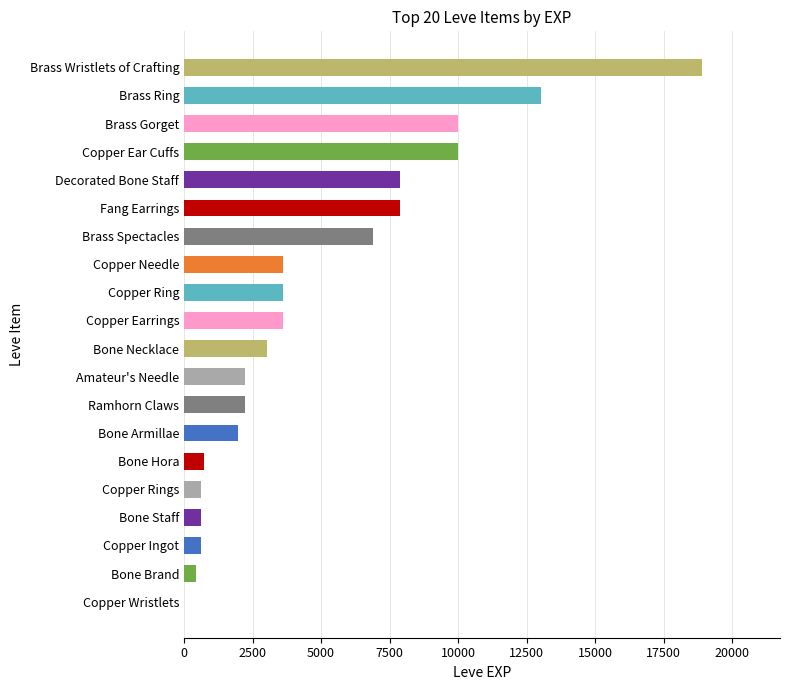

What is the average value?

4896